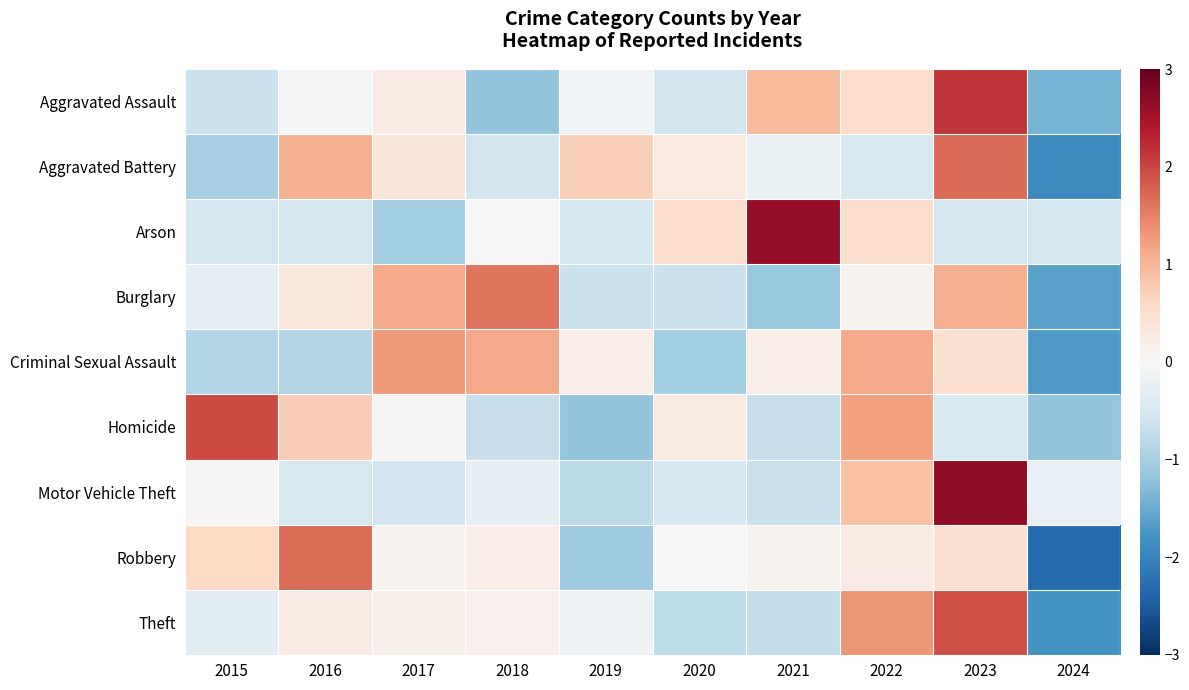

Between 2017 and 2019, which is larger?

2017